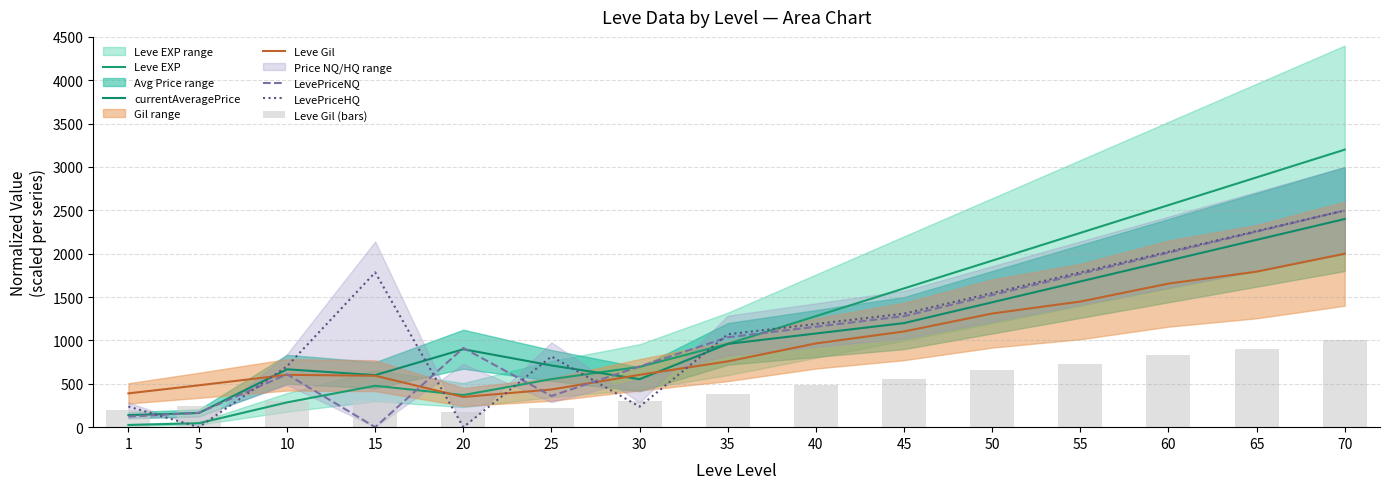

What is the total value across all series at 50?

8396.0